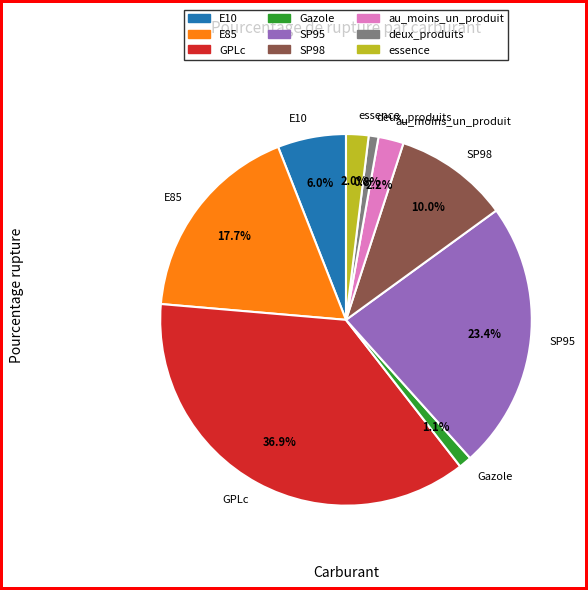

How many segments does this pie chart have?

9